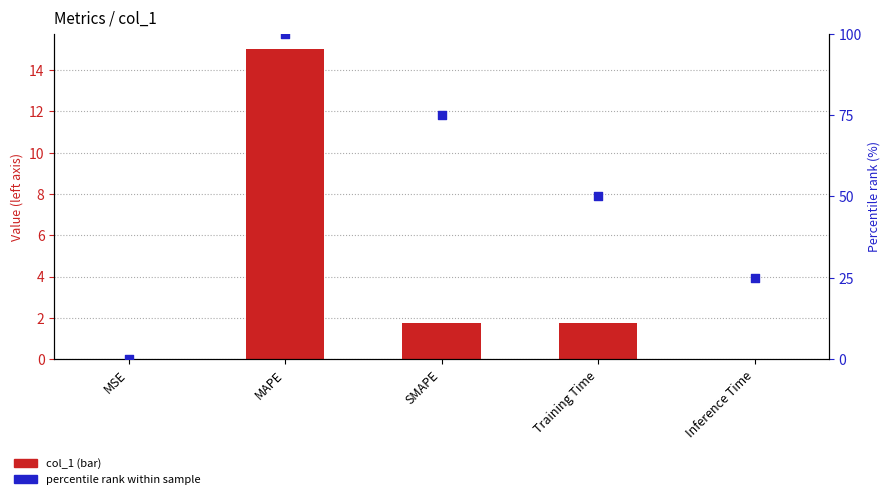

Which series contains the highest Y value?

percentile rank